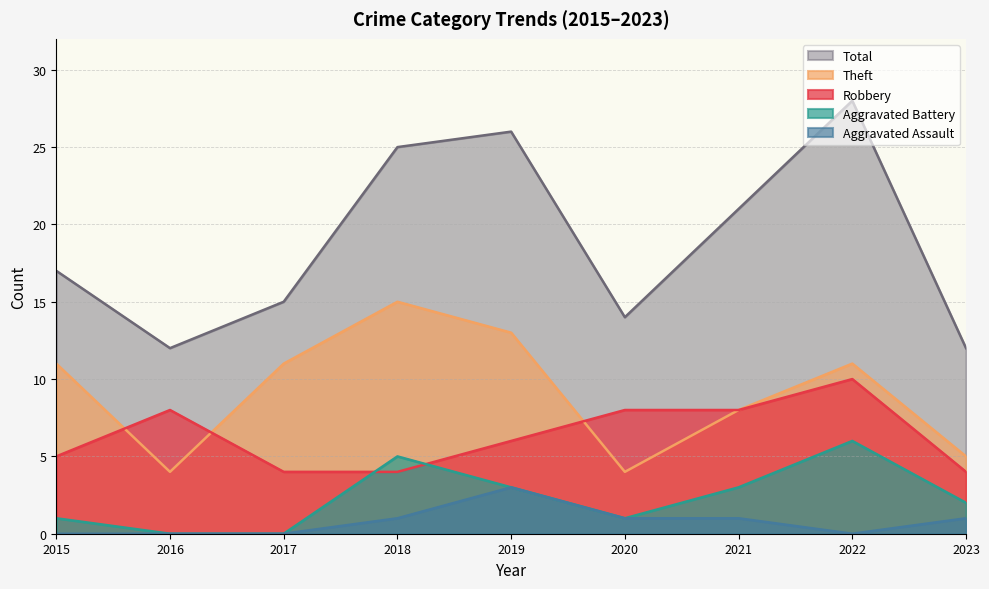

How many data points does each series have?

9